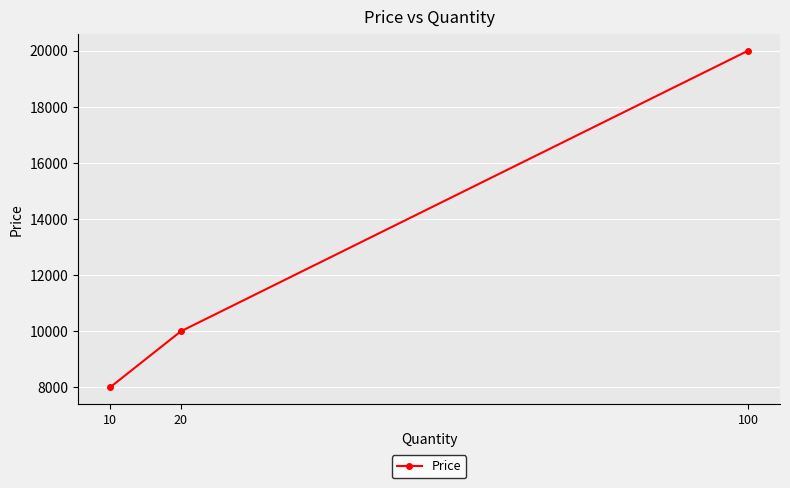

Rank the categories by value from highest to lowest.

100, 20, 10